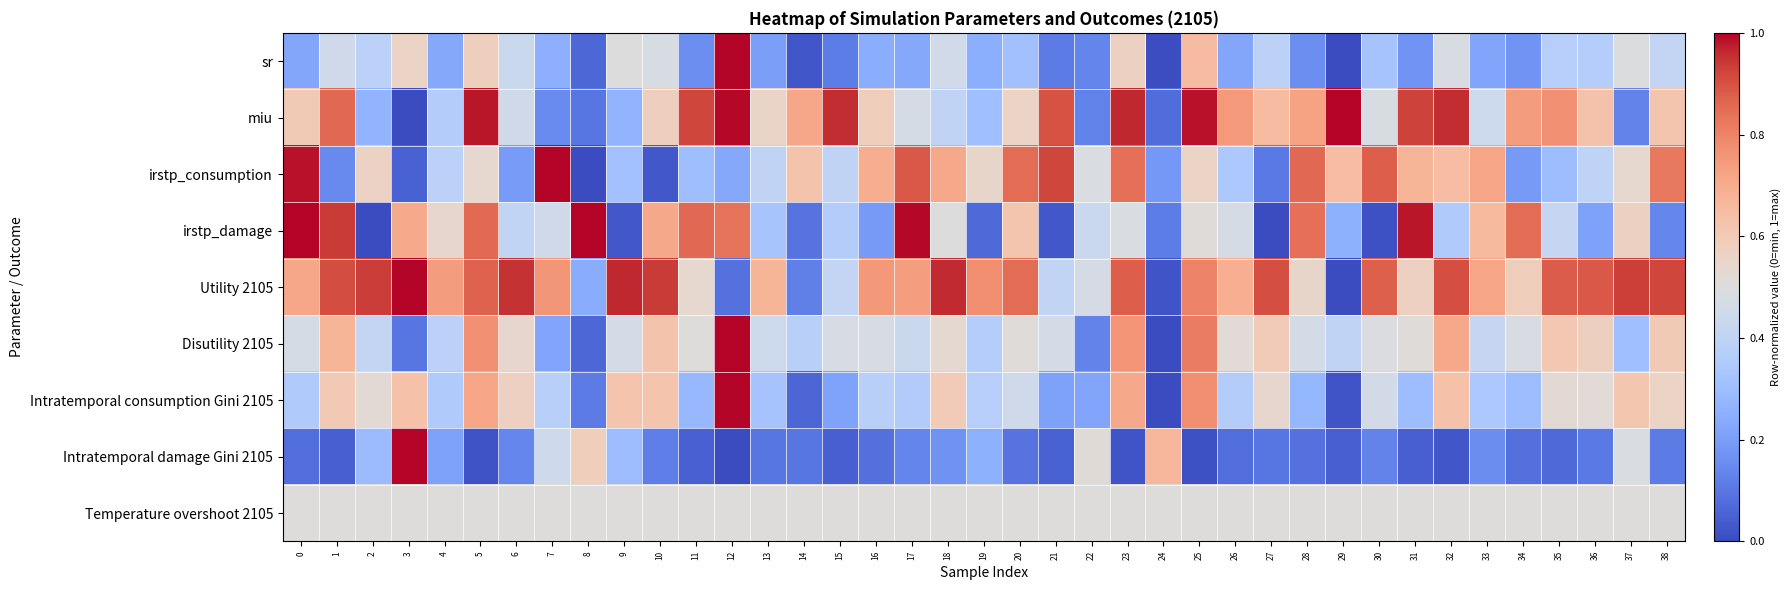

Which series has the largest range (max minus min)?

sr